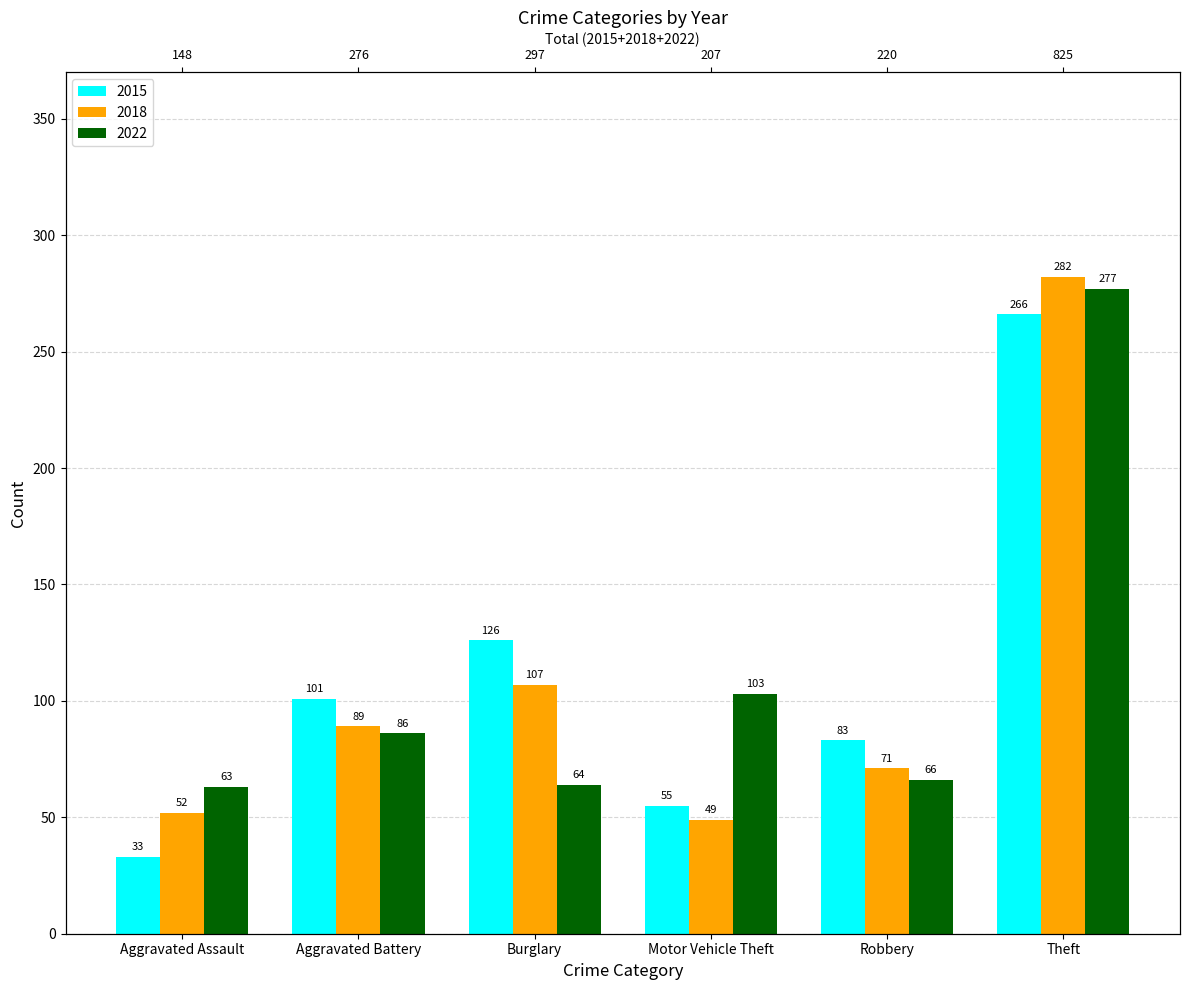

Which series has the largest total across all categories?

2015